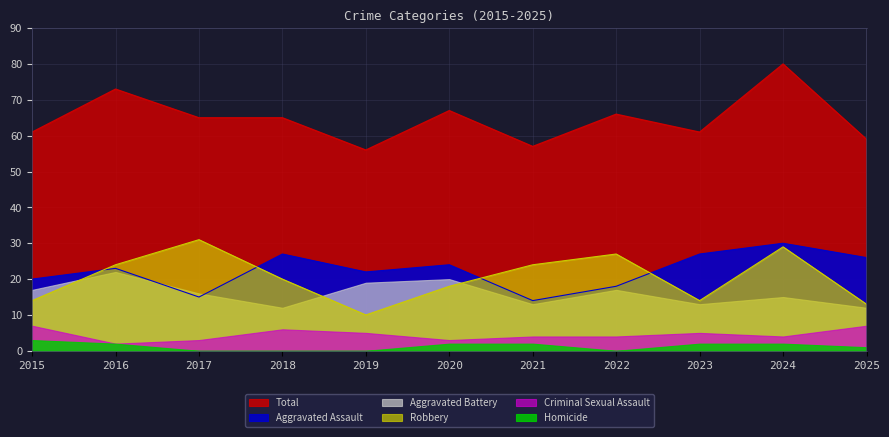

What is the value of the Robbery point at the 2nd from the left?

24